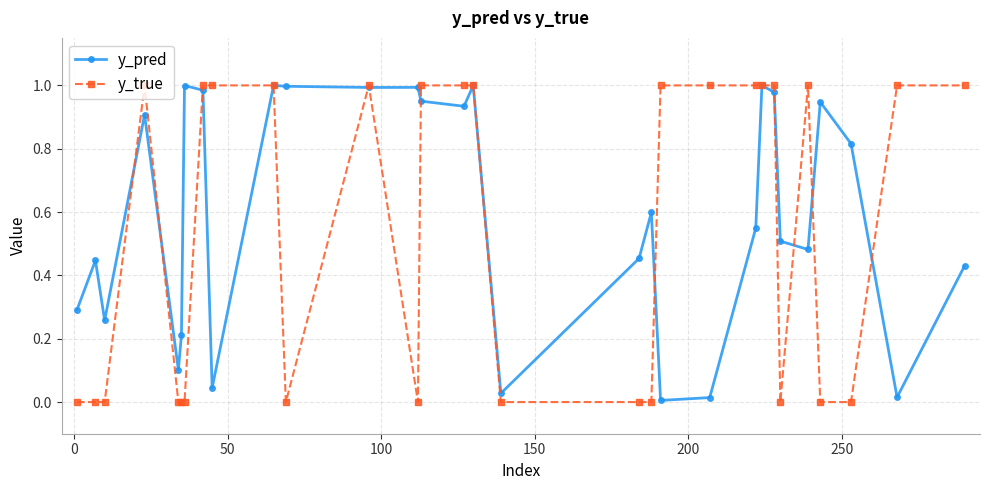

Which series has the largest total across all categories?

y_pred